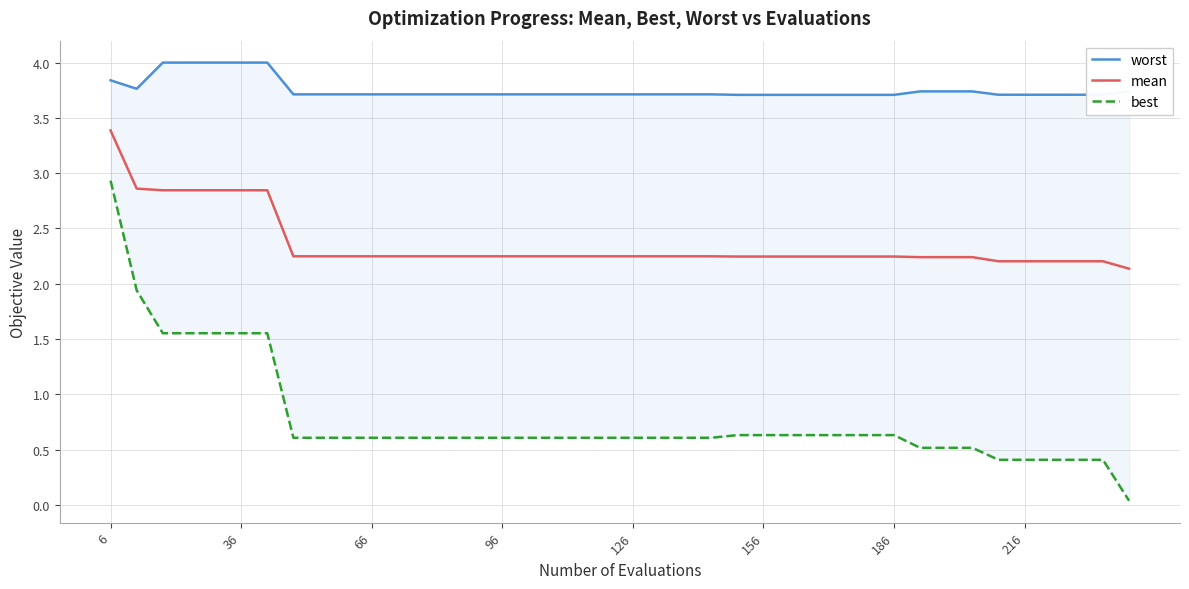

What is the lowest value of the mean series?

2.1